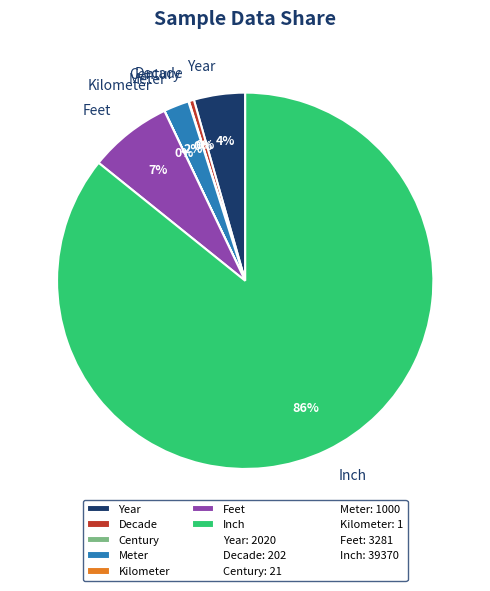

Is there a majority slice in this chart?

Yes